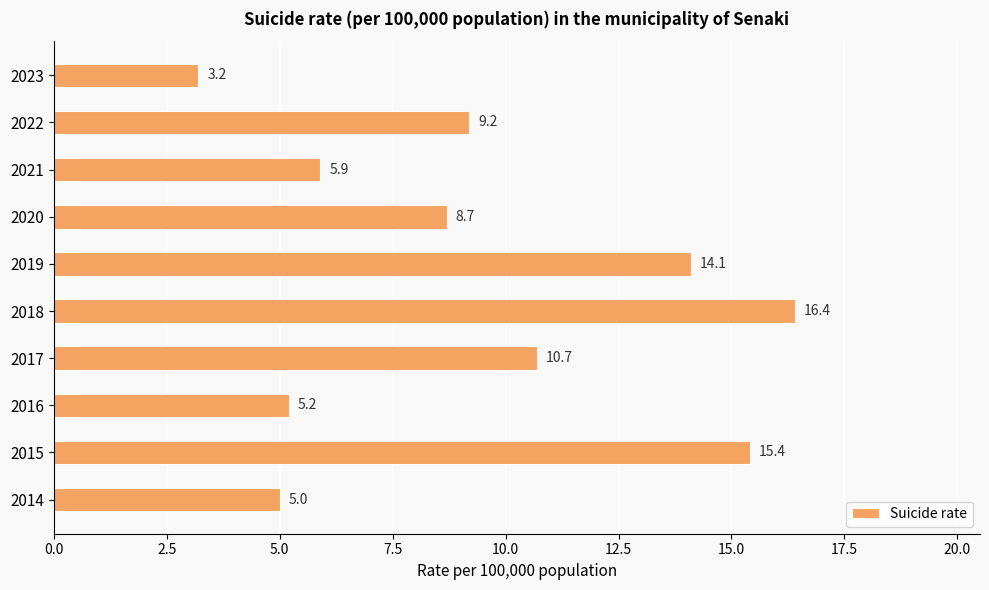

At which category does the chart reach its peak across all series?

2018